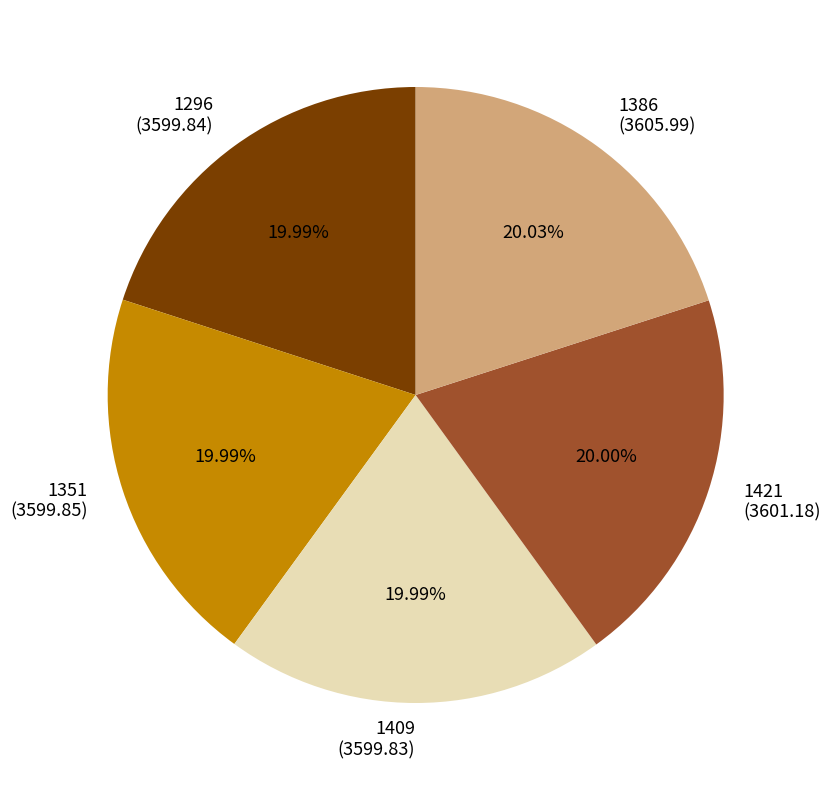

What is the ratio of the value at 1386 (3605.99) to the value at 1421 (3601.18)?

1.0